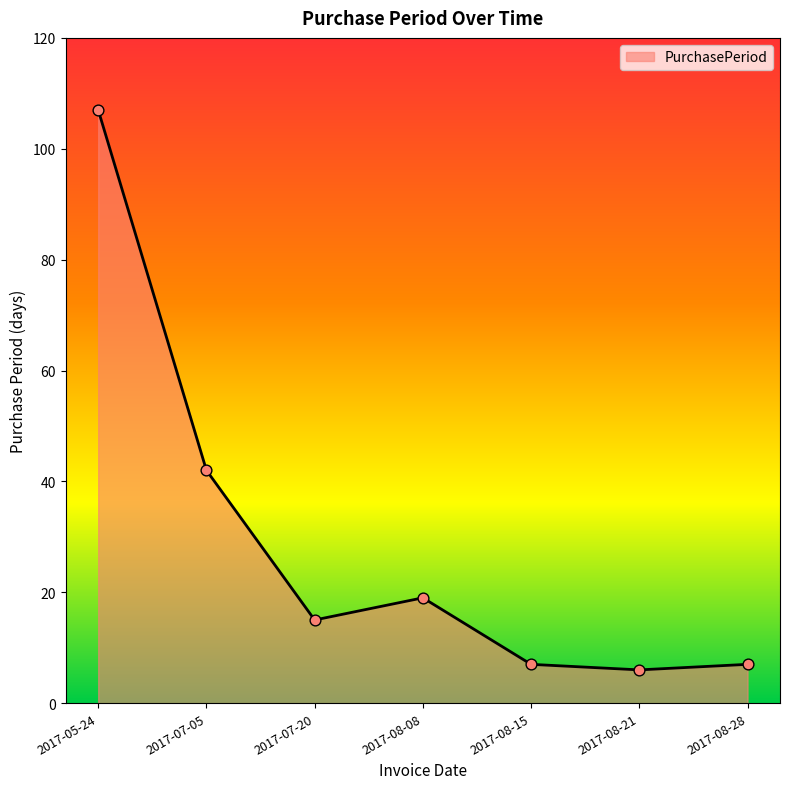

What is the ratio of the value at 2017-08-21 to the value at 2017-08-08?

0.3